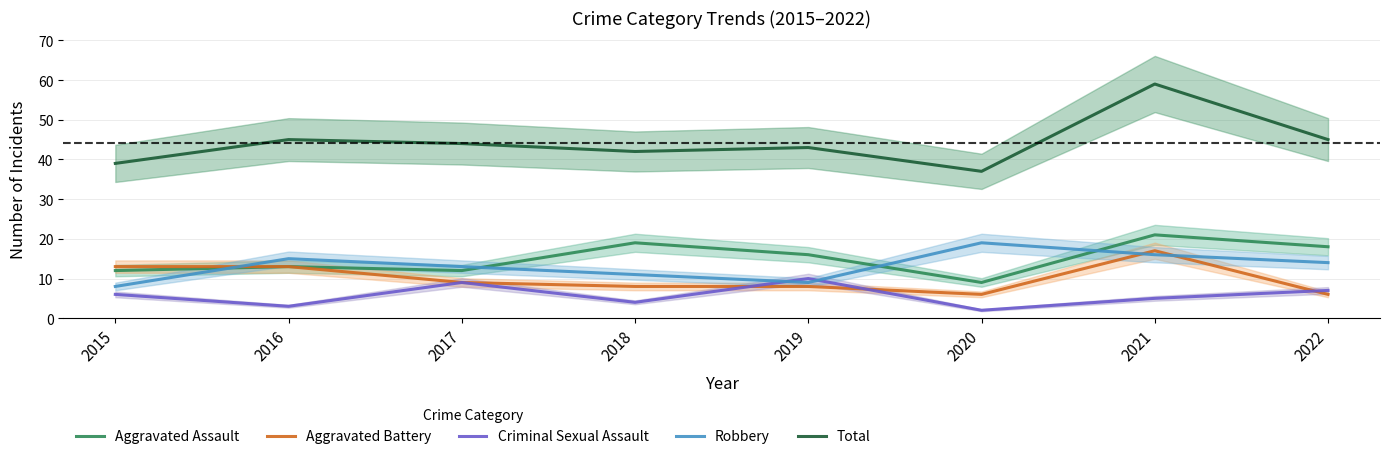

How many data points in Criminal Sexual Assault are less than 6?

4